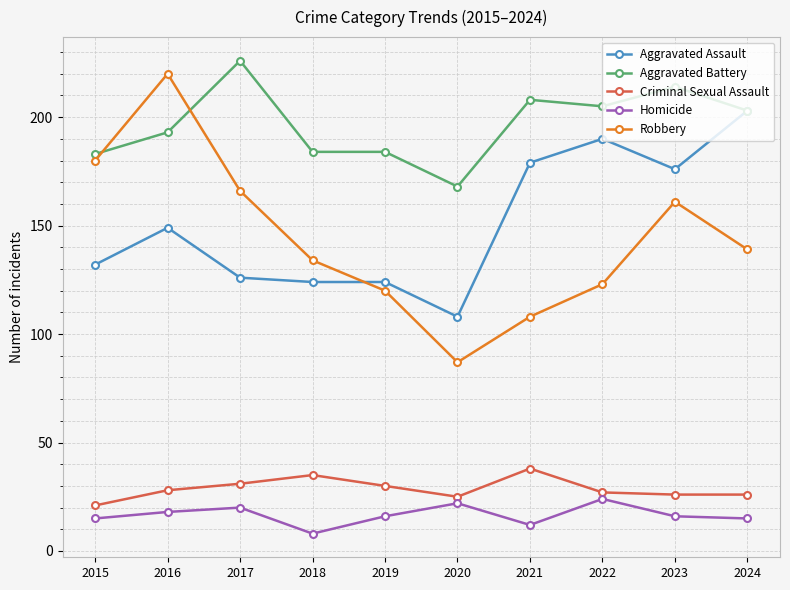

Between 2020 and 2022, which series saw the biggest shift?

Aggravated Assault